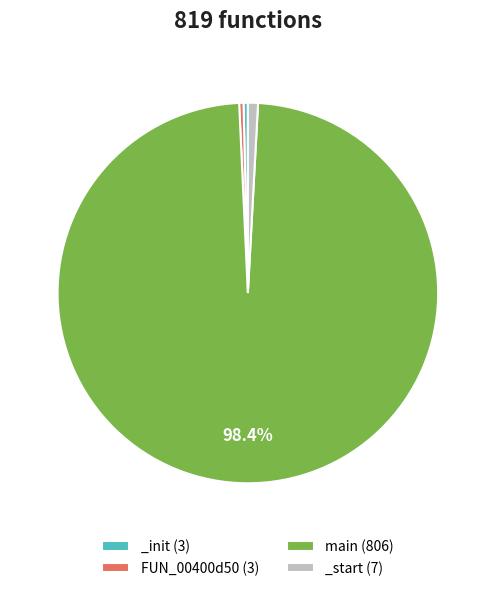

What is the majority slice?

main (806)